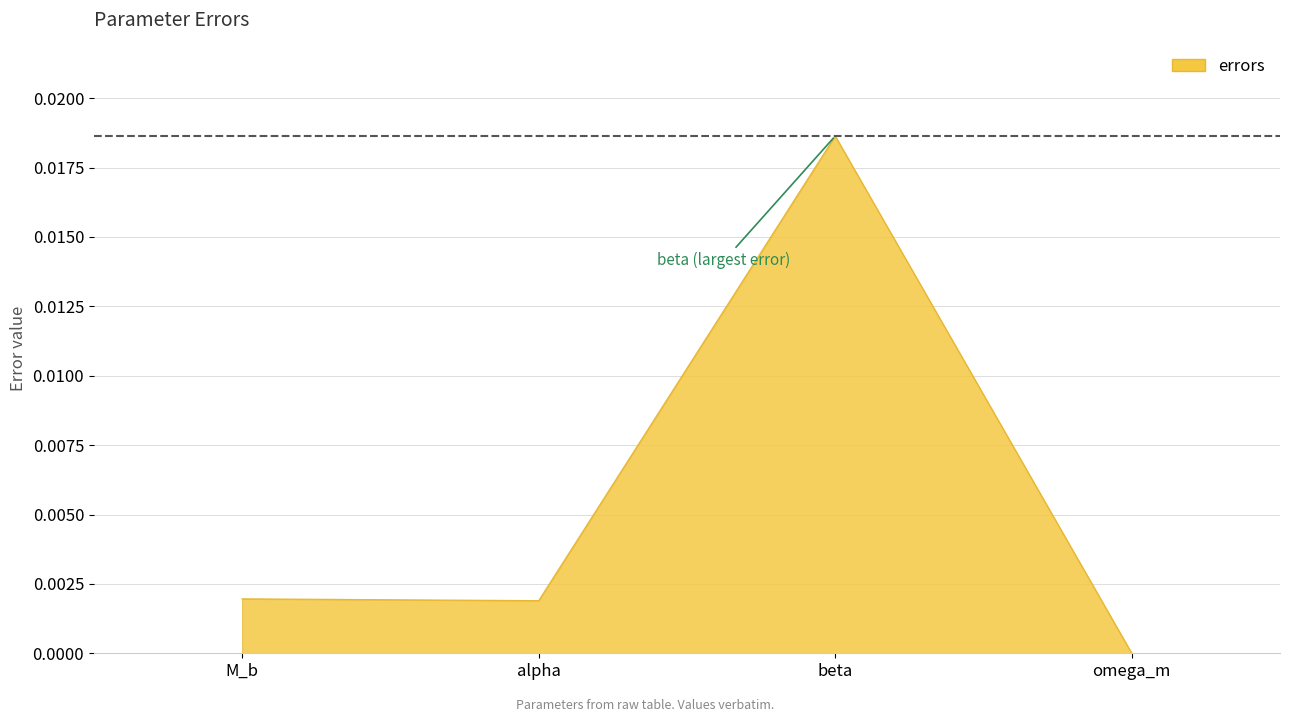

What position from the left is alpha?

2